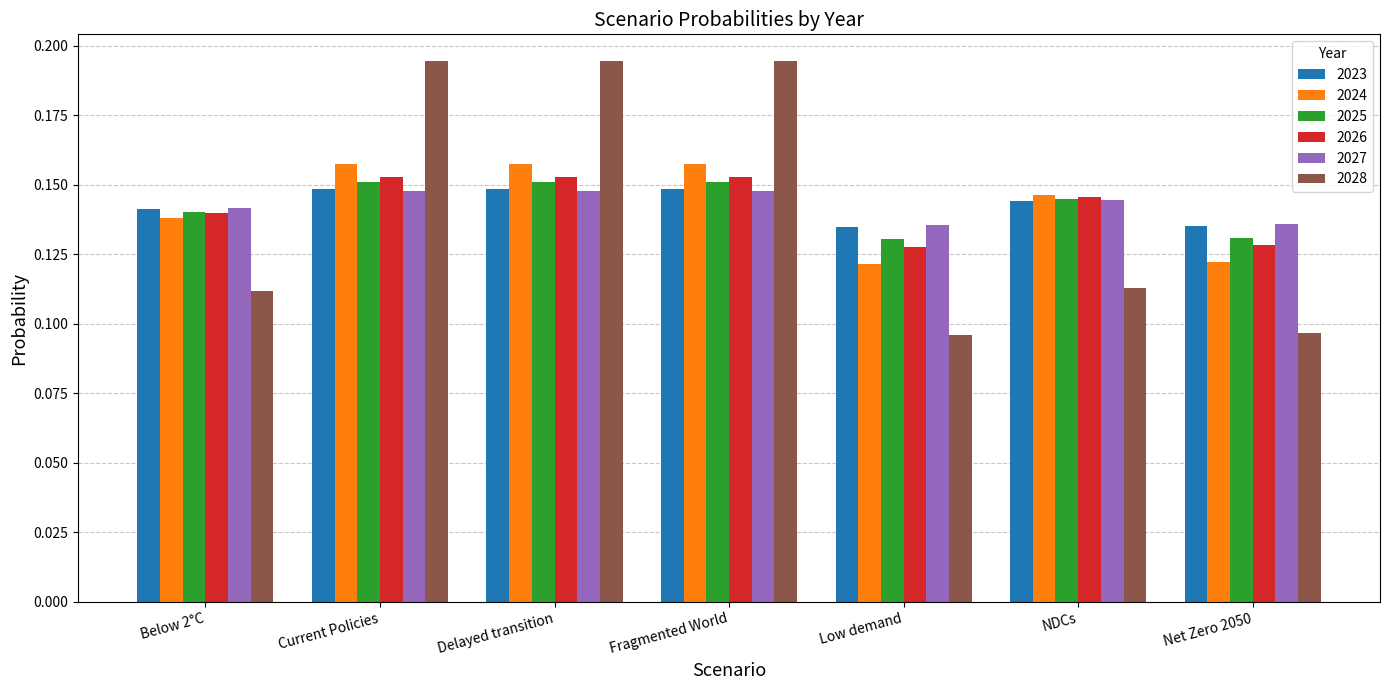

Is it true that 2024 equals 0.1 at Current Policies?

False